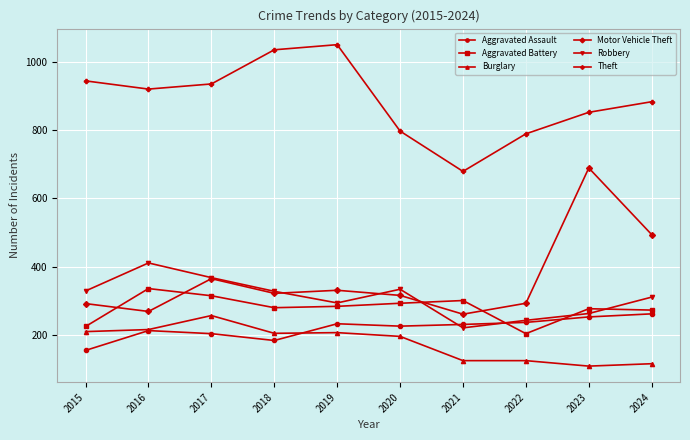

What is the difference between the second highest and second lowest values in the Theft series?

246